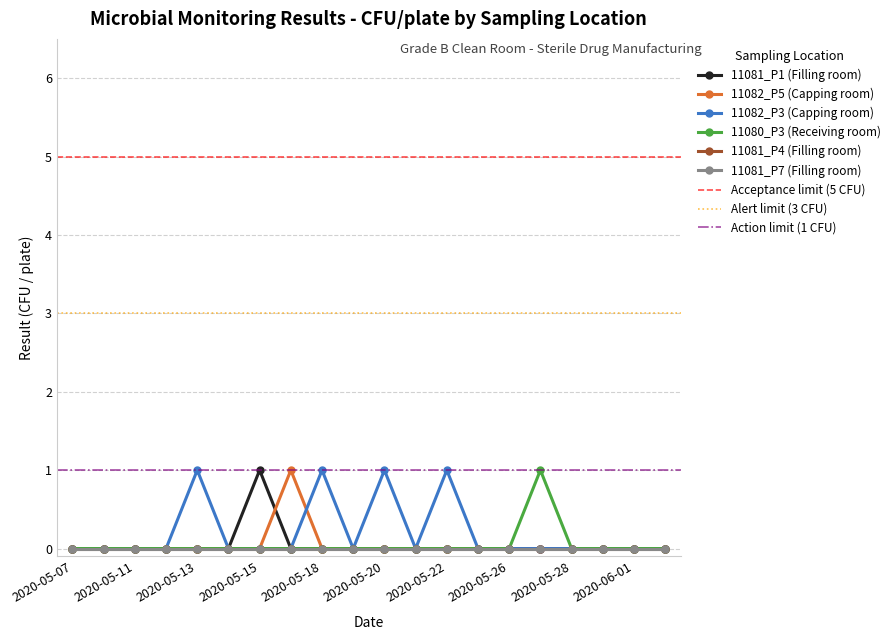

How many 11082_P5 (Capping room) values are between 0 and 1?

20